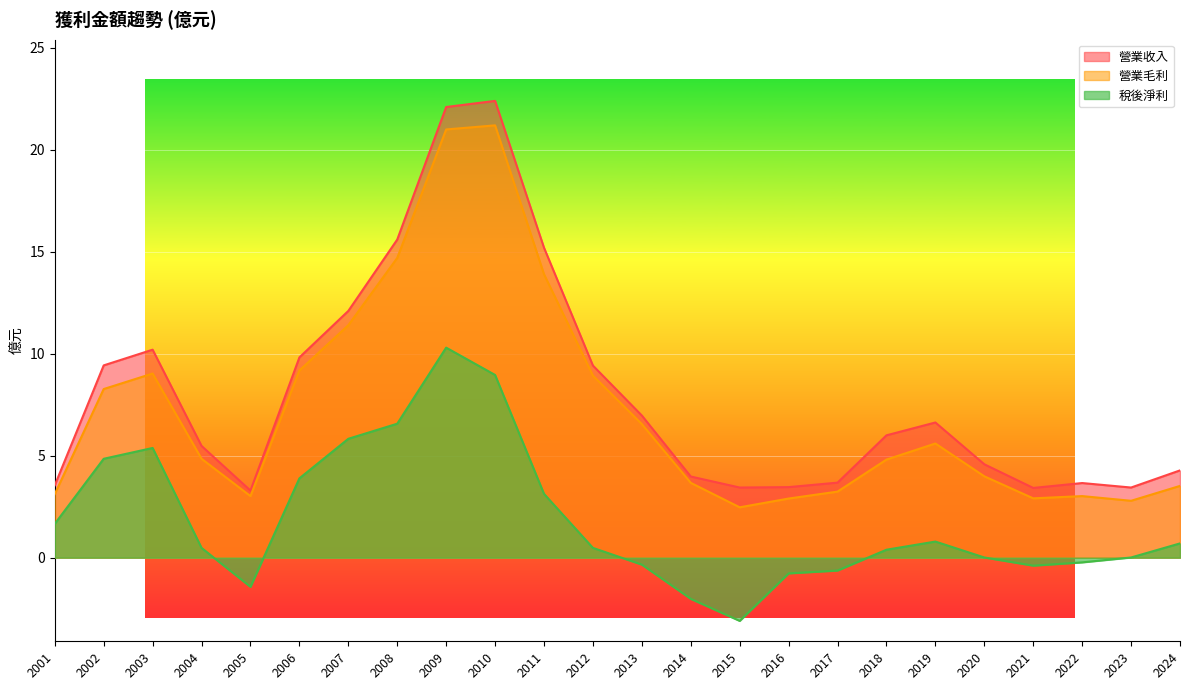

Is the value of 營業收入 at 2024 greater than the value of 營業毛利 at 2013?

No